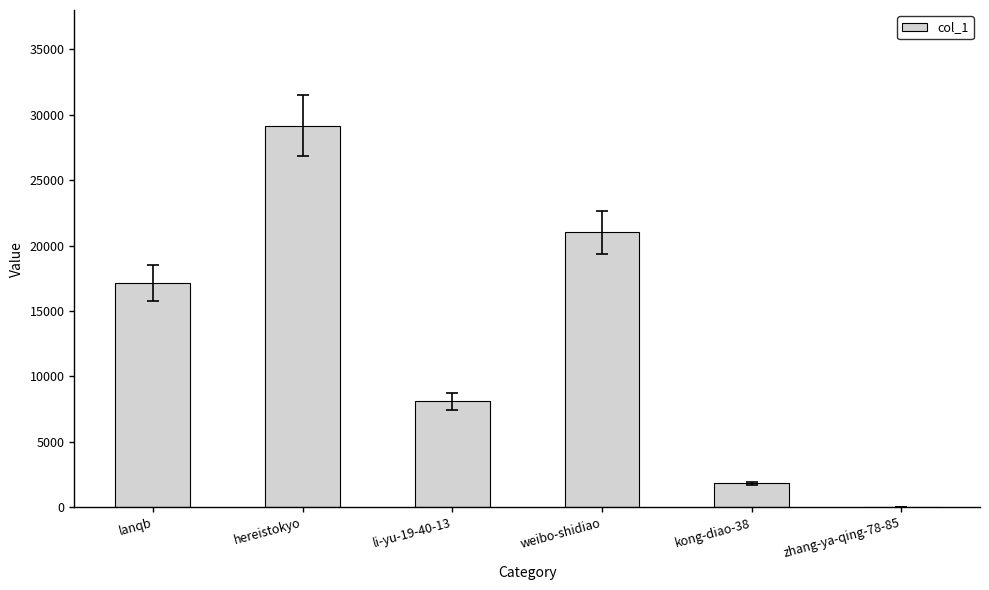

Which category has the highest value across all series?

hereistokyo